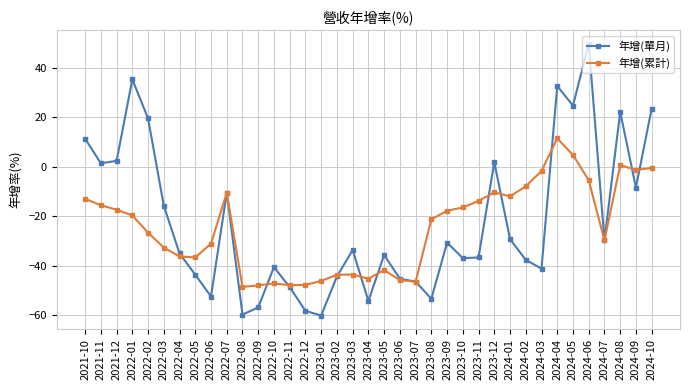

At which category does the chart reach its peak across all series?

2024-06